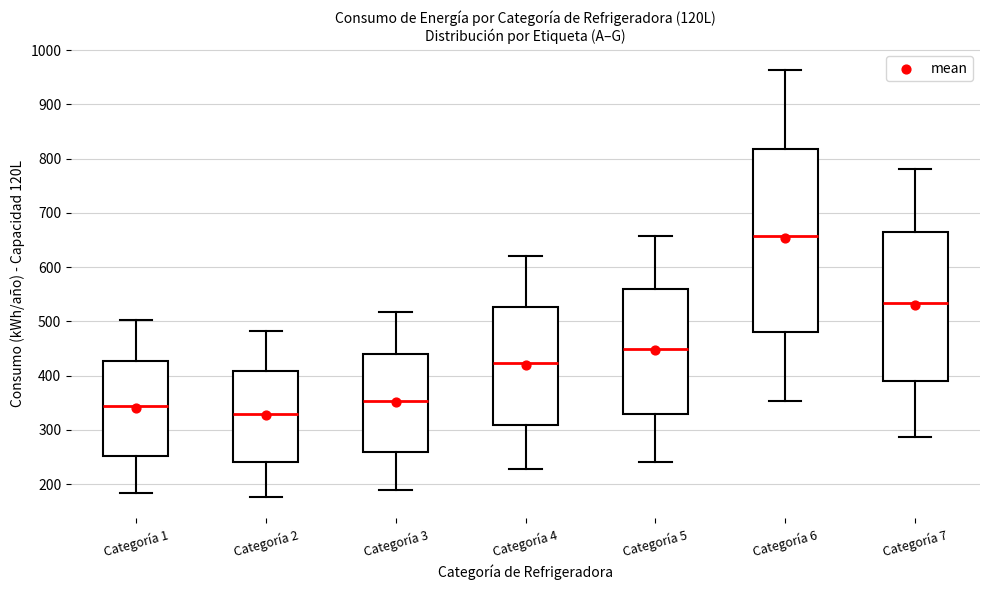

Reading left to right, transcribe this box plot: for each box, give where its median line is, the range the box spans, and where its two whiskers end, as read against the y-axis. The values are not printed on the chart, so give them approximately, as read against the axis.

Categoría 1: median 340, box 250 to 430, whiskers 180 to 500
Categoría 2: median 330, box 240 to 410, whiskers 180 to 480
Categoría 3: median 350, box 260 to 440, whiskers 190 to 520
Categoría 4: median 420, box 310 to 530, whiskers 230 to 620
Categoría 5: median 450, box 330 to 560, whiskers 240 to 660
Categoría 6: median 660, box 480 to 820, whiskers 350 to 960
Categoría 7: median 530, box 390 to 660, whiskers 290 to 780